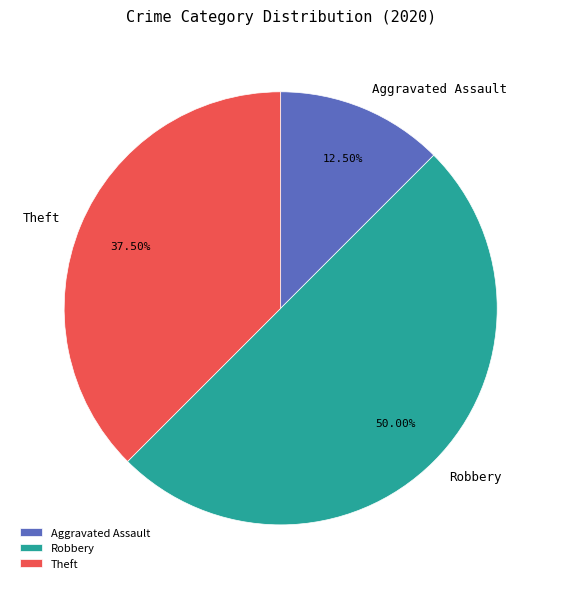

Approximately how many times larger is the value at Robbery compared to Aggravated Assault?

4.0